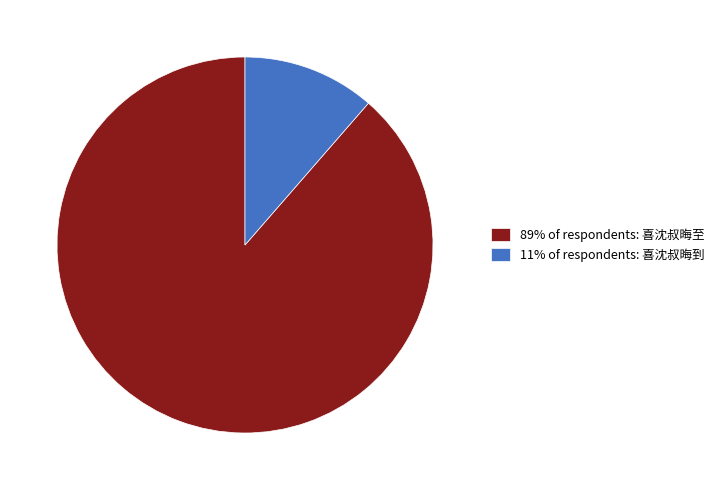

Is it true that 89% of respondents: 喜沈叔晦至 is 99% of the pie?

False